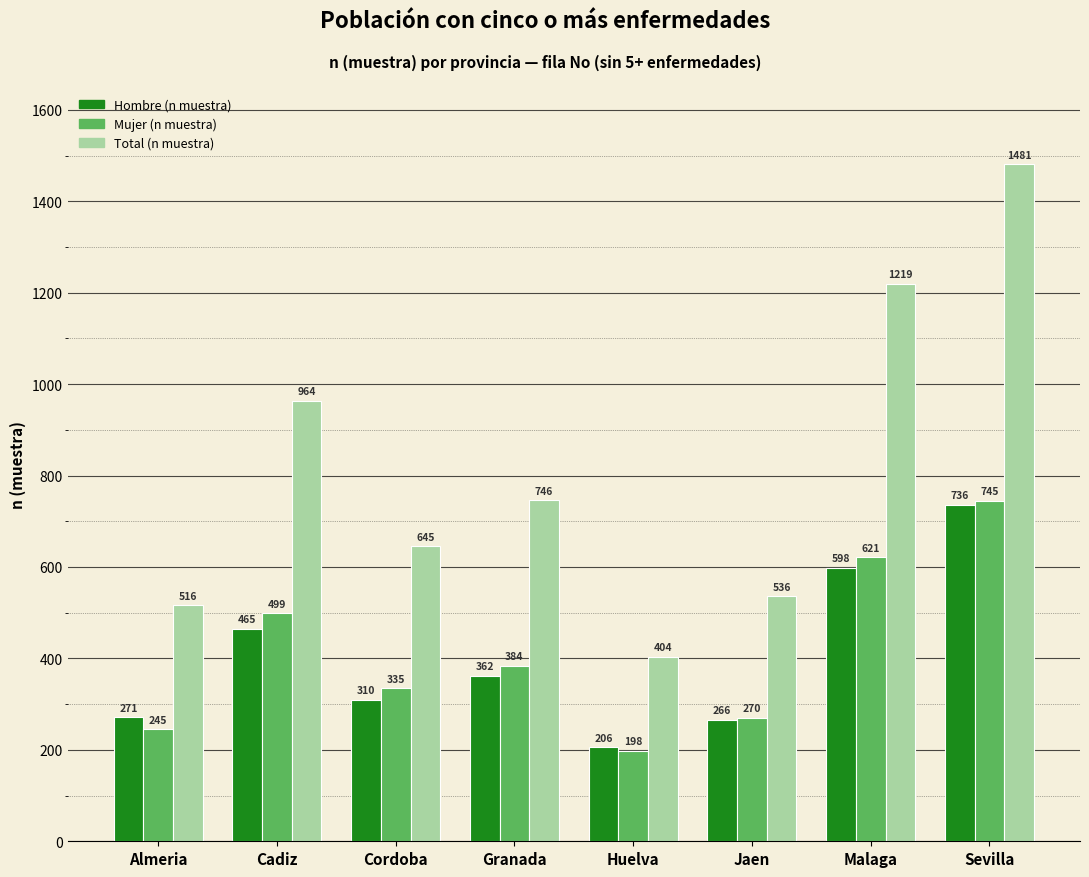

At which category does the chart reach its peak across all series?

Sevilla